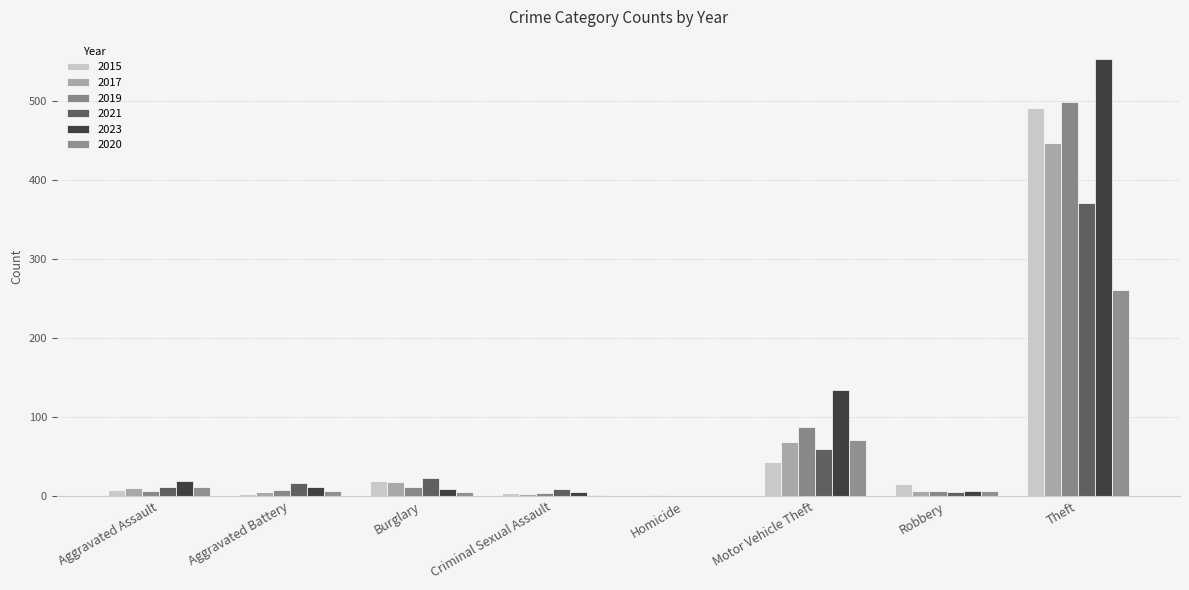

How many distinct data groups are displayed?

6